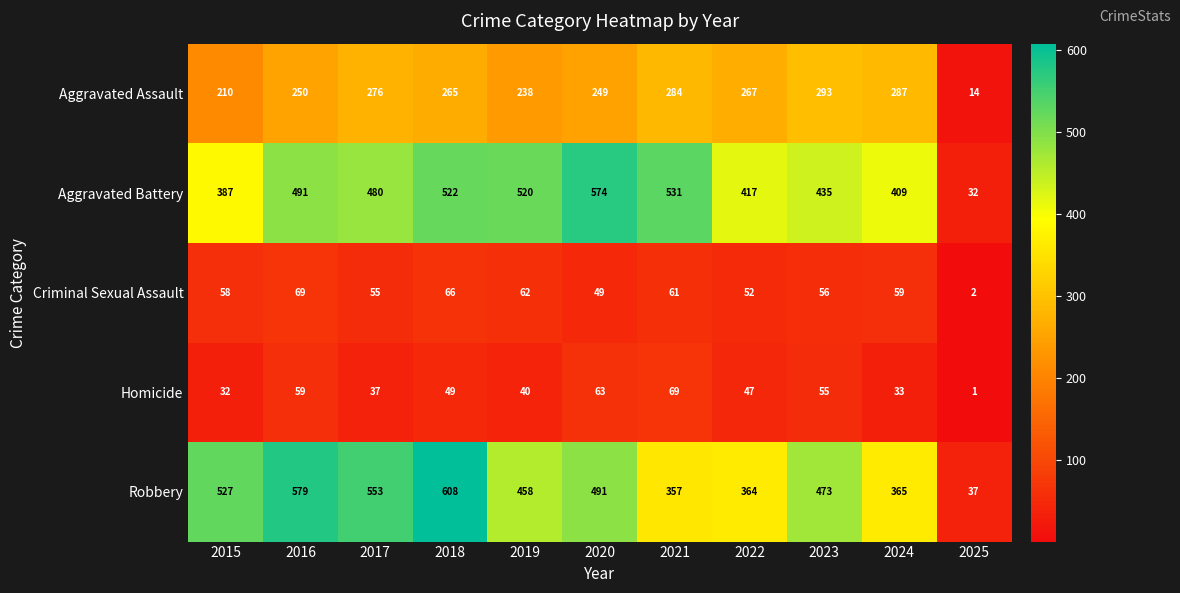

Which category has the highest value across all series?

2018